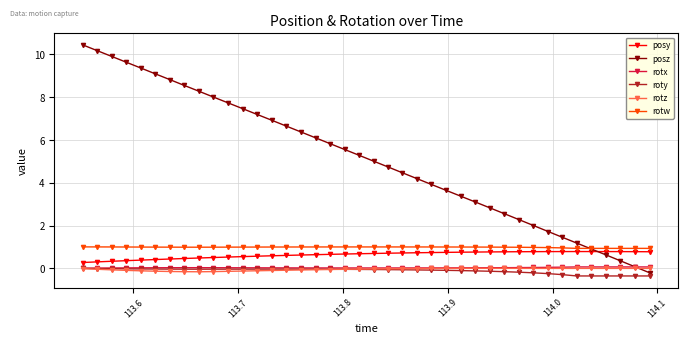

What is the maximum value shown in the chart?

10.4